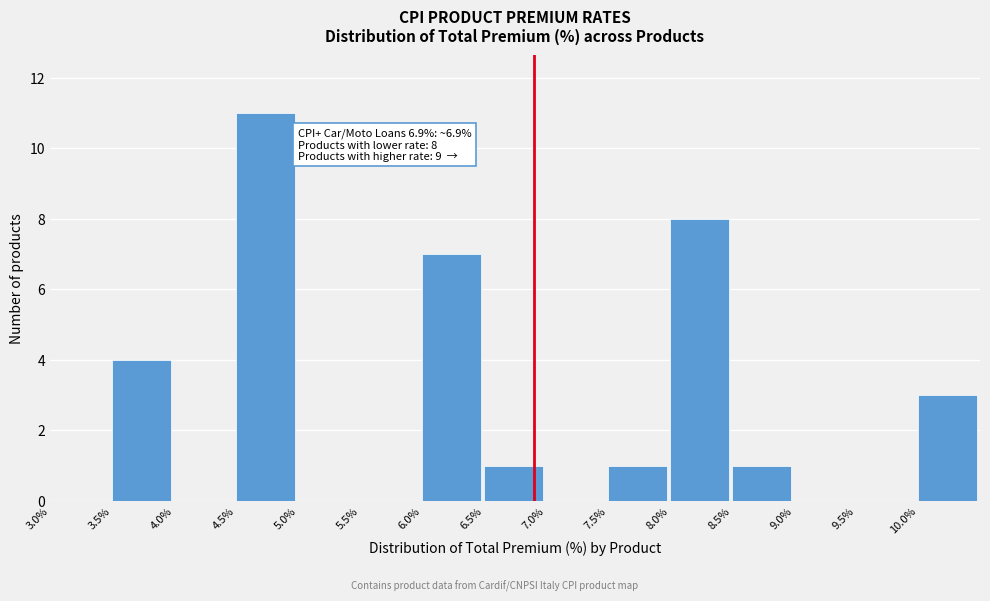

Which range on the x-axis has the tallest bar?

4.5 to 5.0